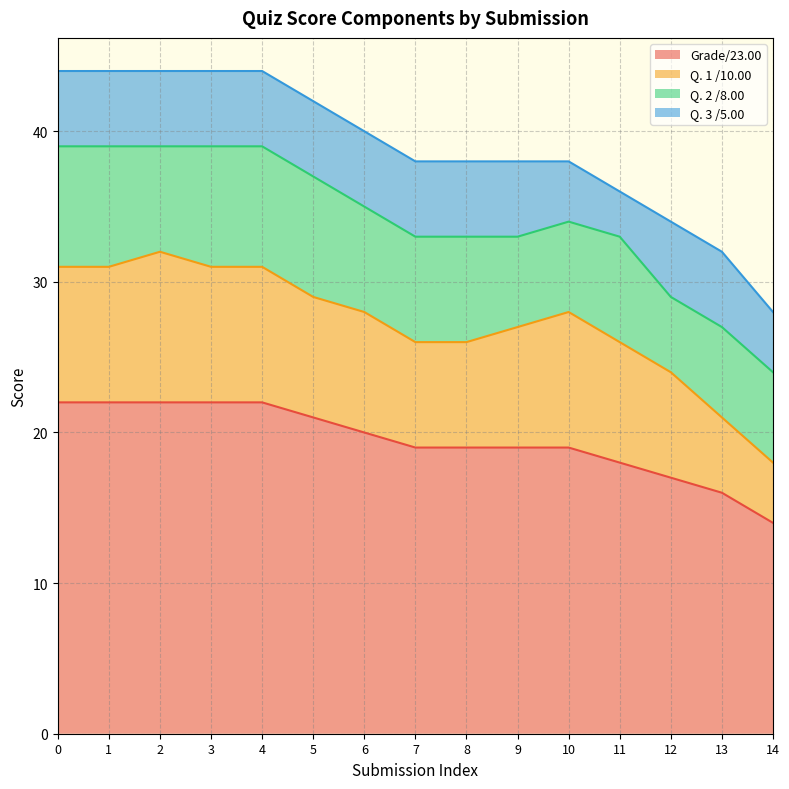

Is the value of Grade/23.00 at 7 greater than the value of Q. 3 /5.00 at 12?

Yes